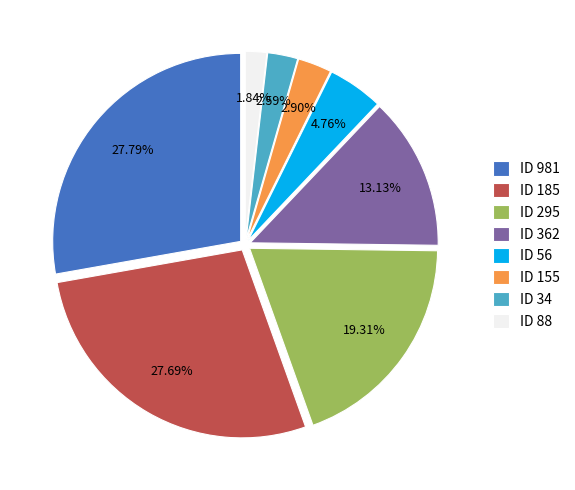

Between ID 981 and ID 362, which is larger?

ID 981